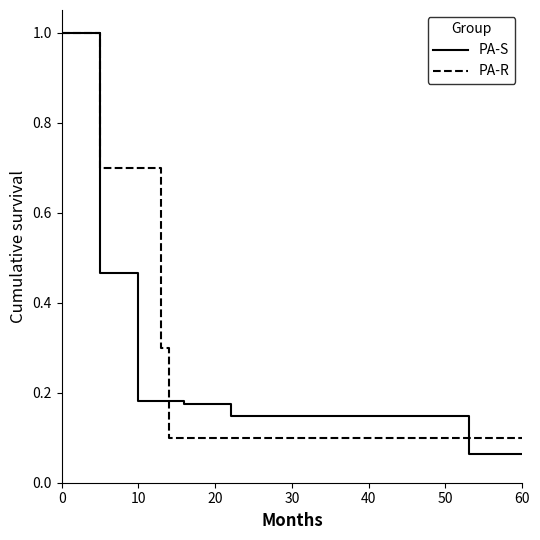

What are all the series names shown in the legend?

PA-S, PA-R